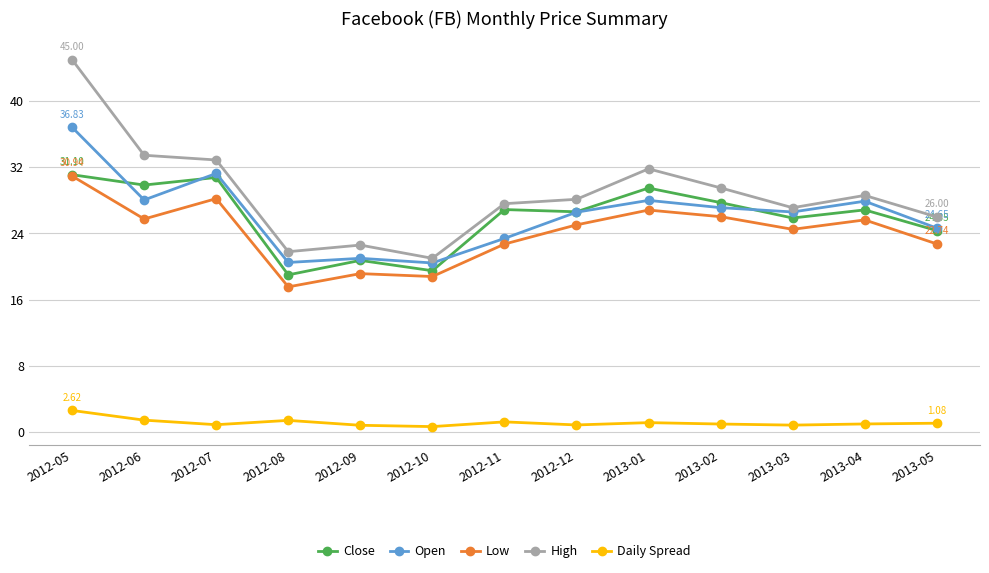

At which category does Open reach its first local peak?

2012-07